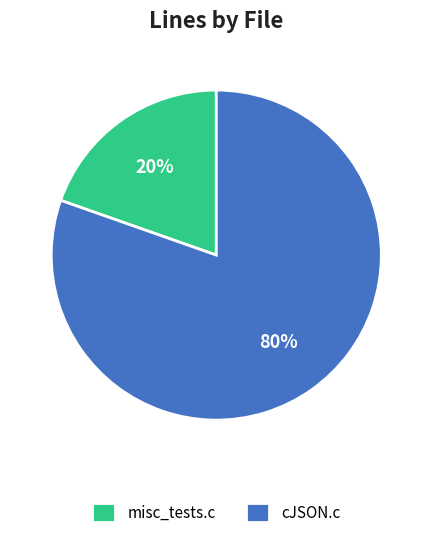

Is the sum of cJSON.c and misc_tests.c greater than half?

Yes